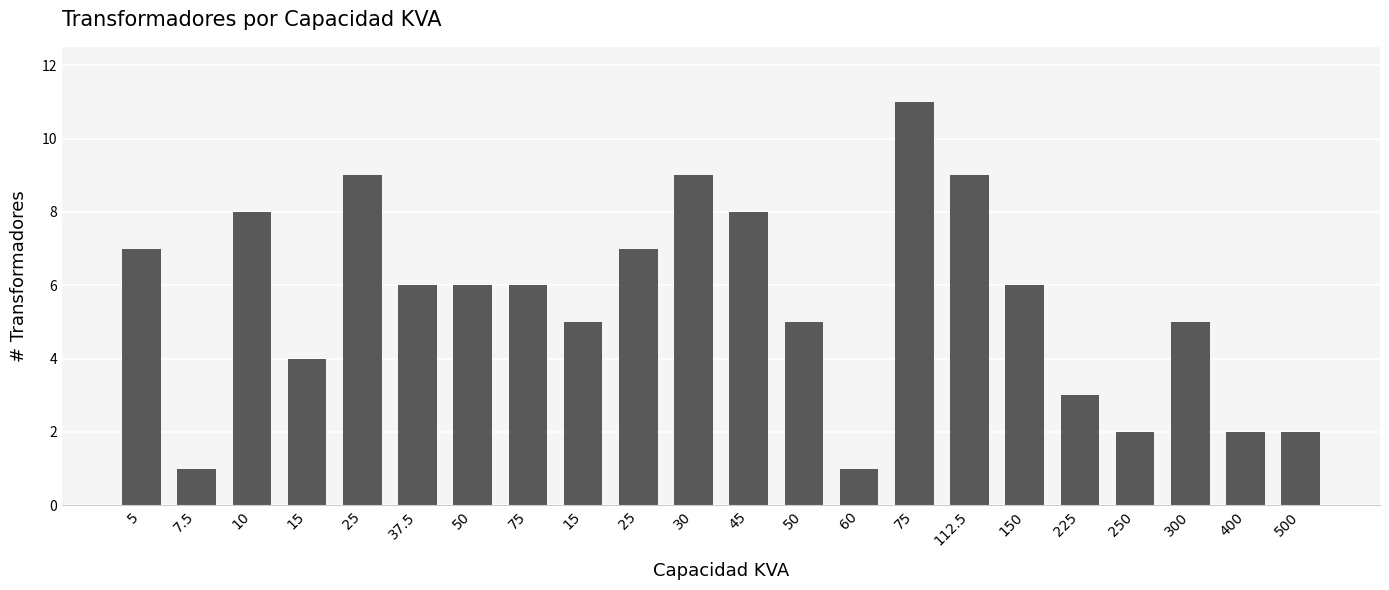

The chart shows a value of 15 at 30. True or false?

False